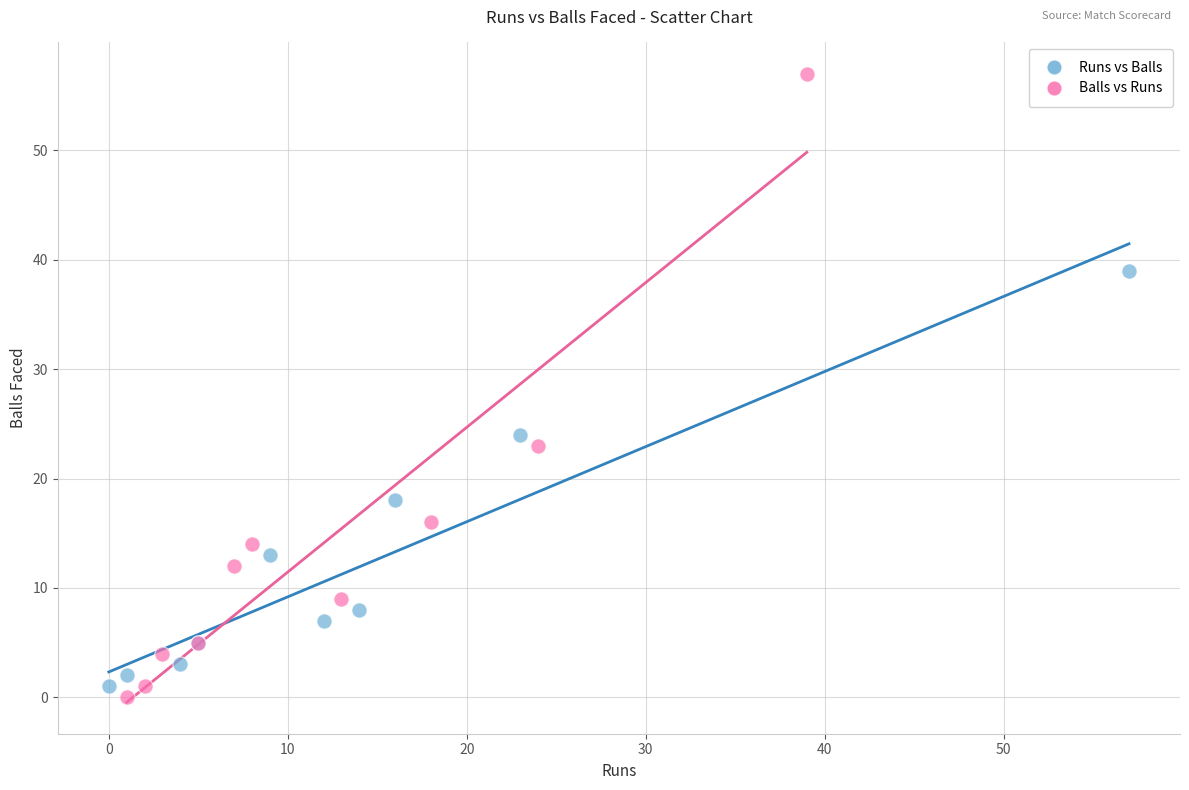

What are all the series names shown in the legend?

Runs vs Balls, Balls vs Runs